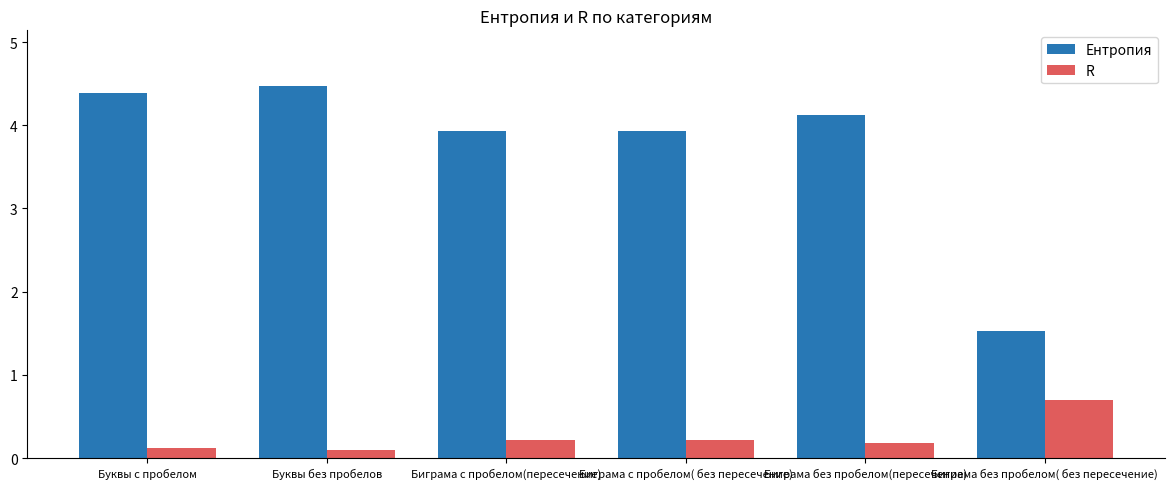

What are all the series names shown in the legend?

Ентропия, R